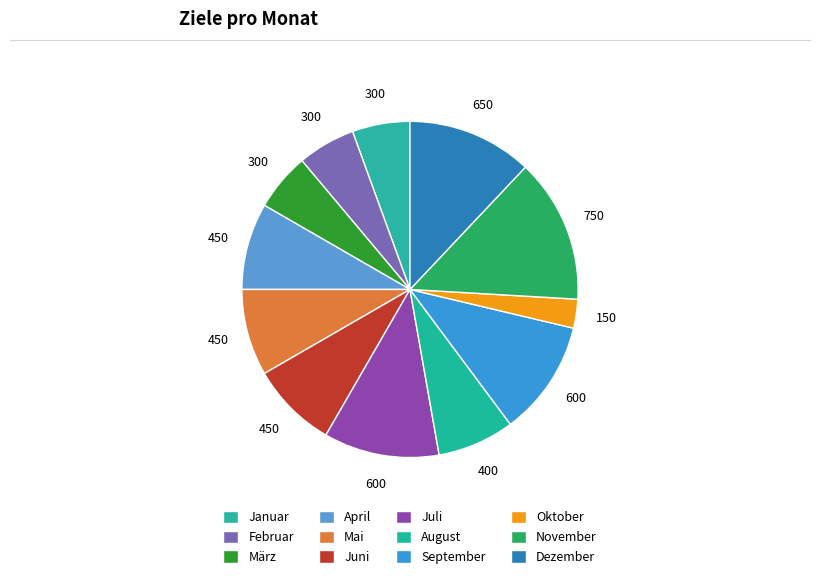

Approximately how many times larger is the value at Dezember compared to Juli?

1.1